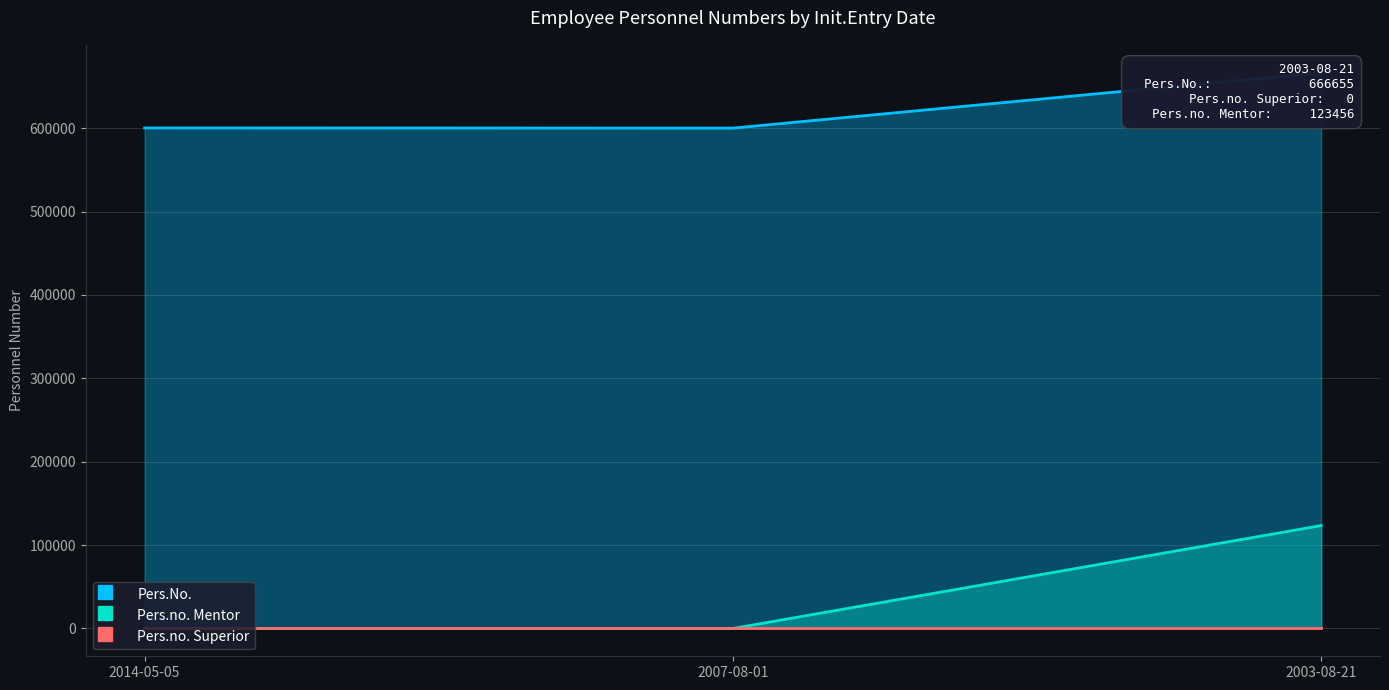

Between 2007-08-01 and 2003-08-21, which is larger?

2003-08-21